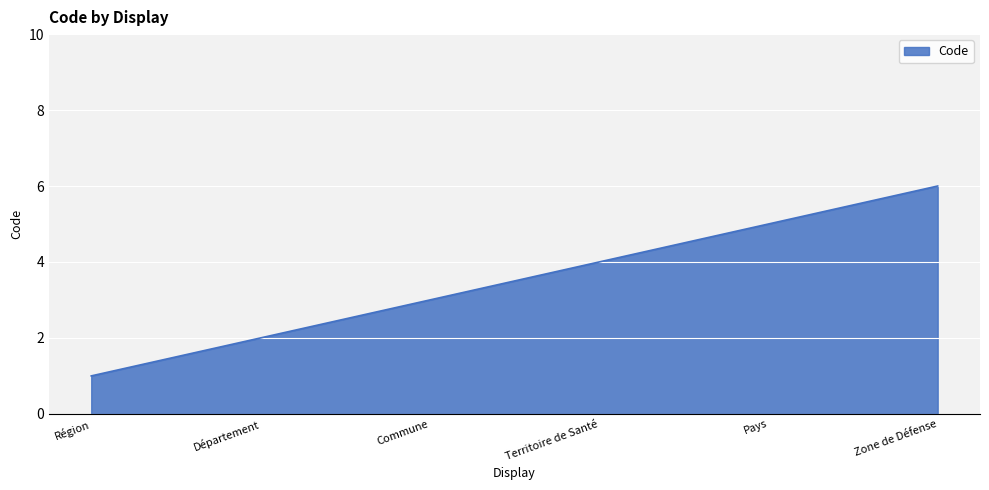

Rank the categories by value from lowest to highest.

Région, Département, Commune, Territoire de Santé, Pays, Zone de Défense